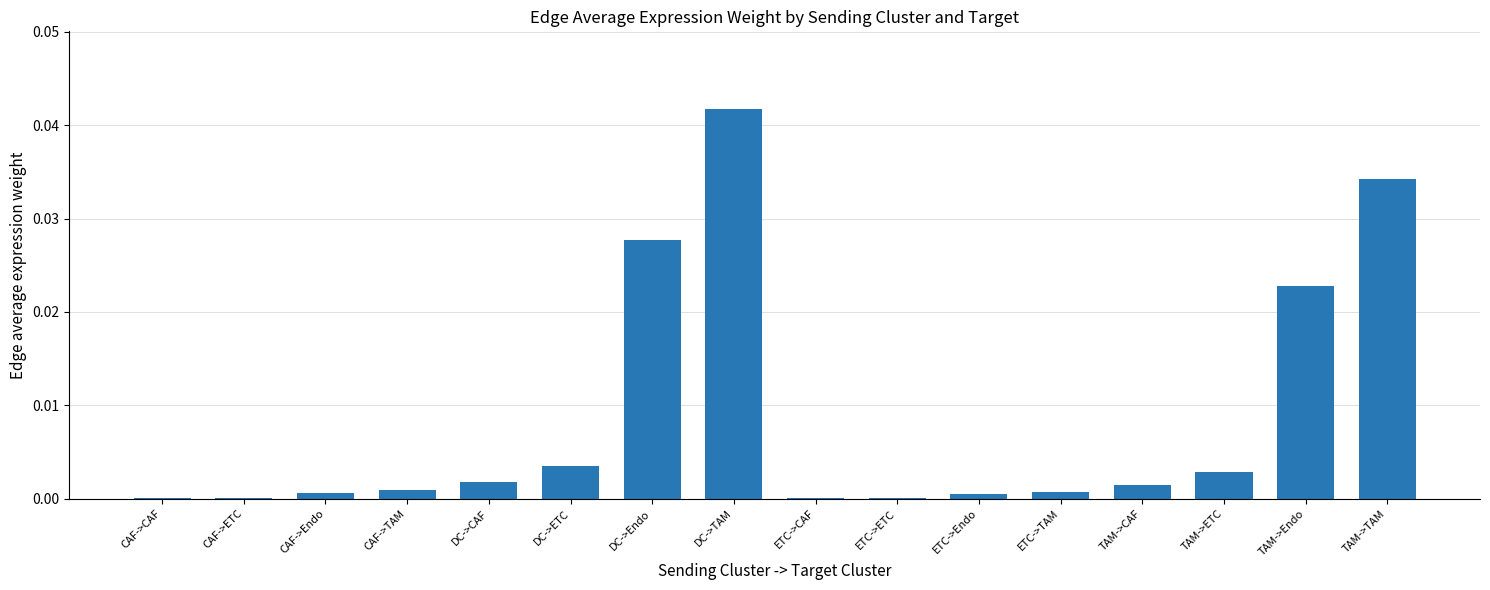

True or false: the data shows 0.0 at DC->Endo.

True